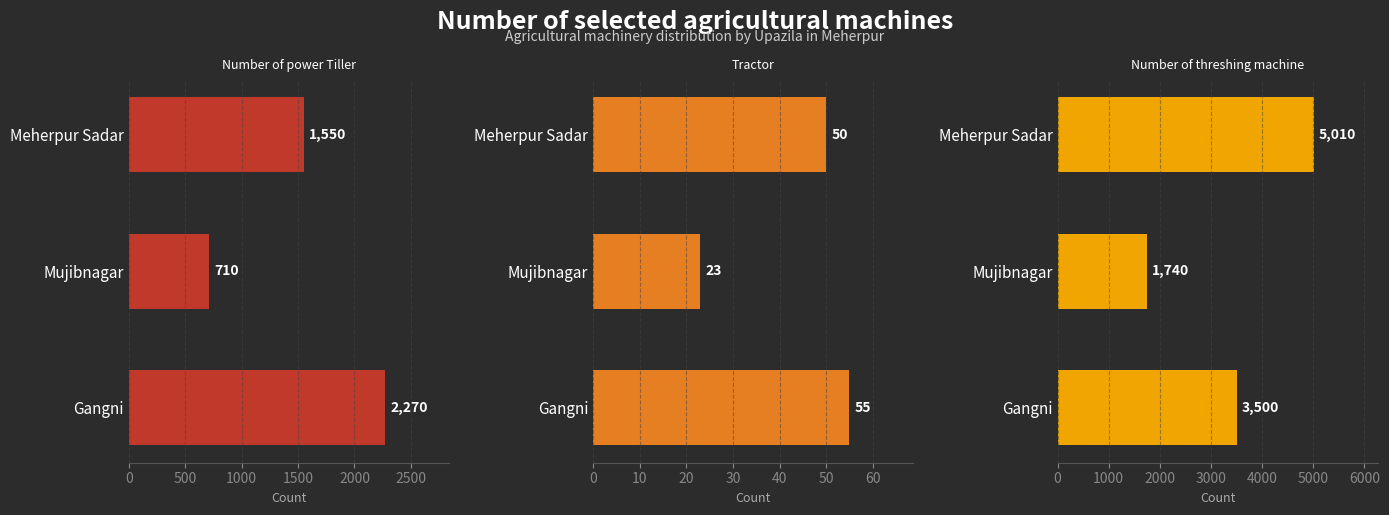

Is it true that Number of threshing machine equals 5010 at Meherpur Sadar?

True